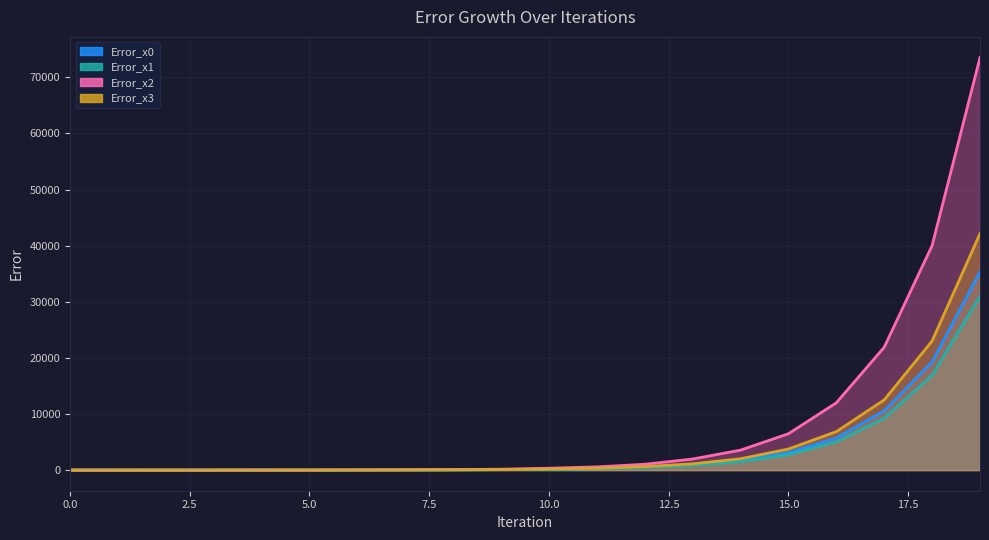

Does the chart display data point markers on the line(s)?

No